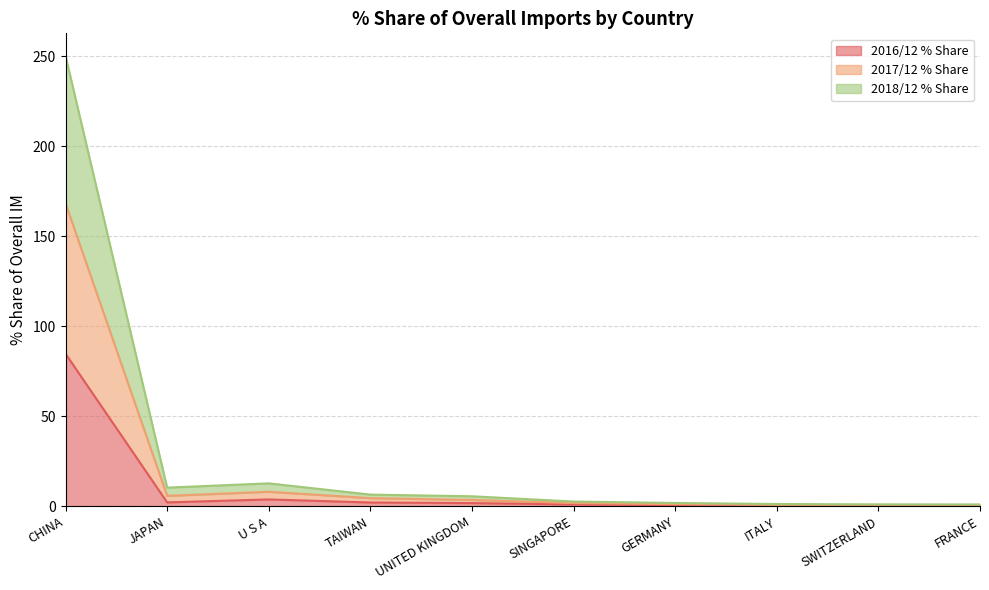

What is the highest value of the 2016/12 % Share series?

84.8